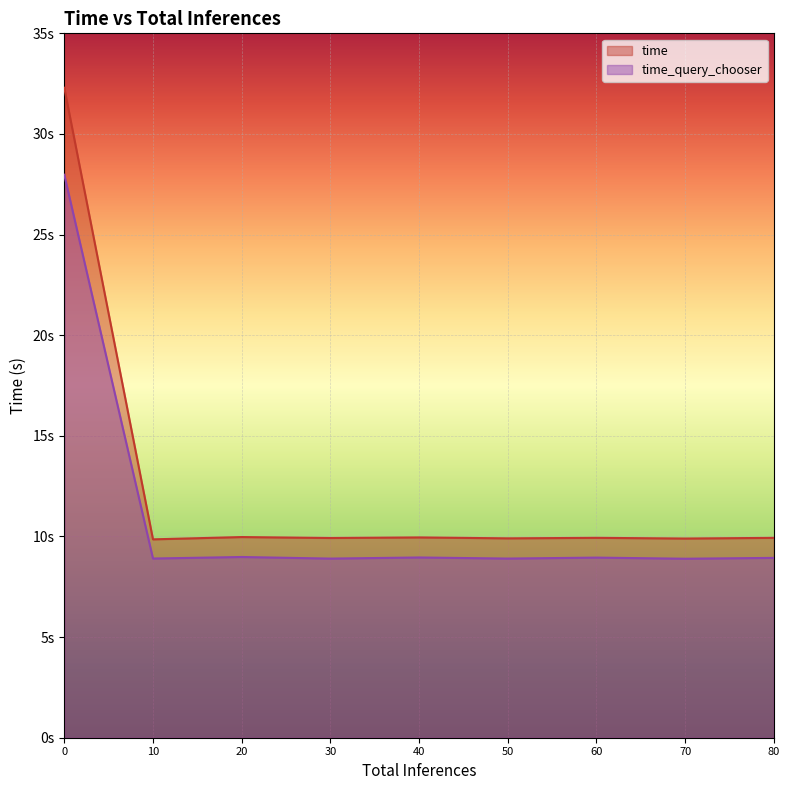

How many interior local valleys does the time series have?

4